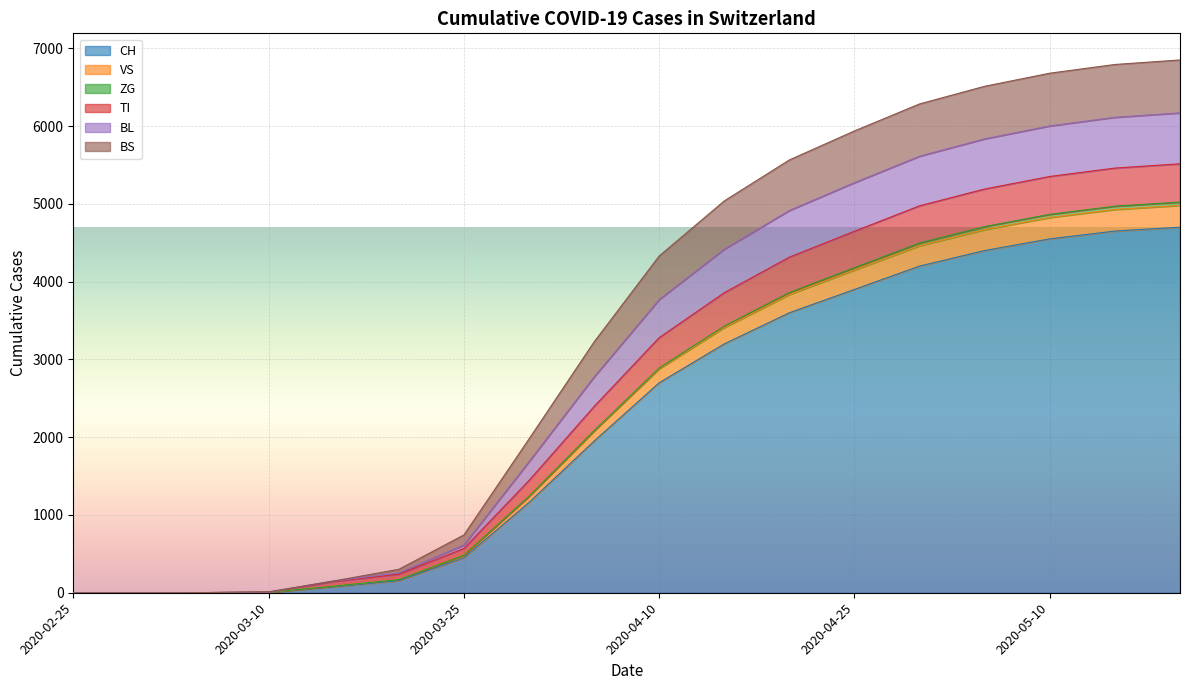

How many lines are shown in the chart?

6